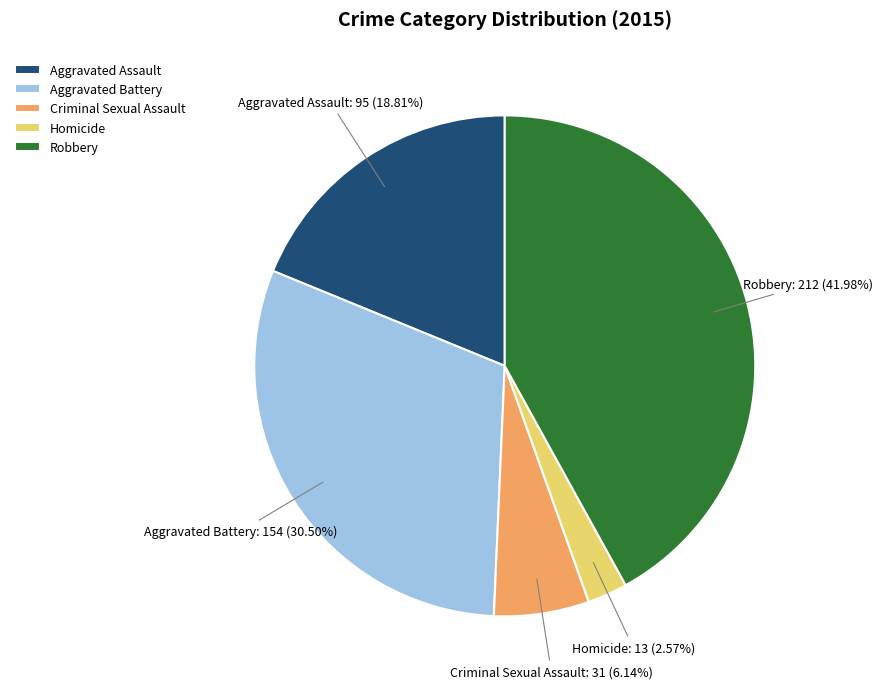

To the nearest percent, what percentage of the pie is Criminal Sexual Assault?

6%